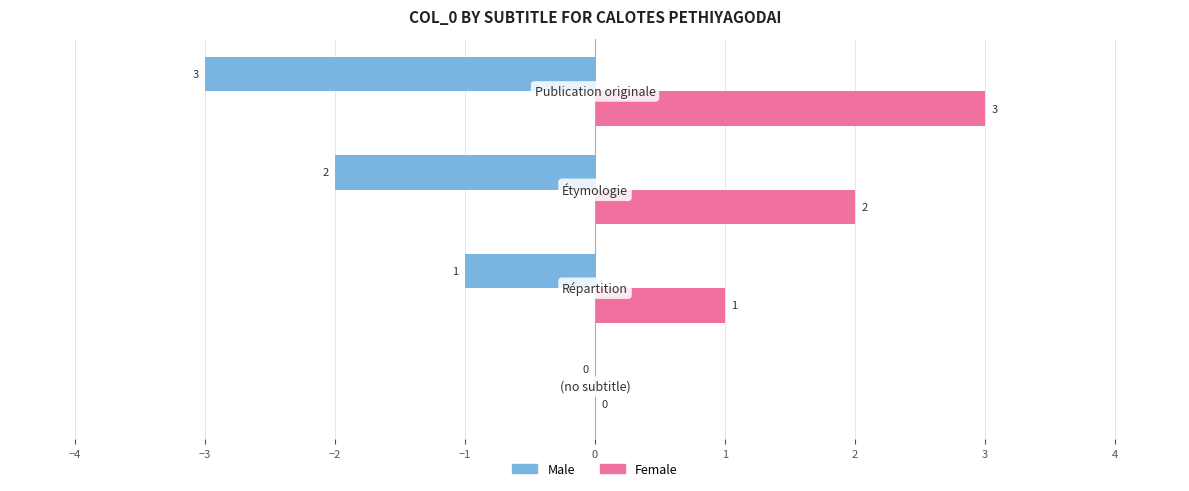

Count the number of data series in this chart.

2